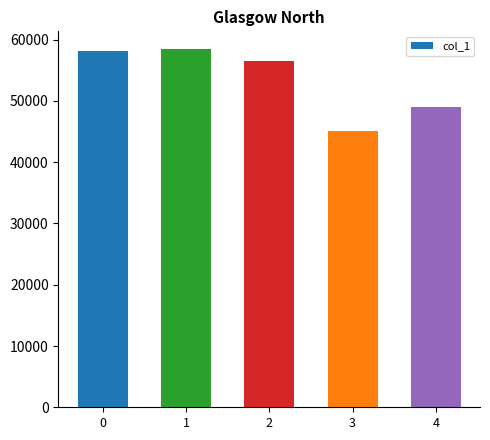

What is the value of the 3rd bar from the left?

56562